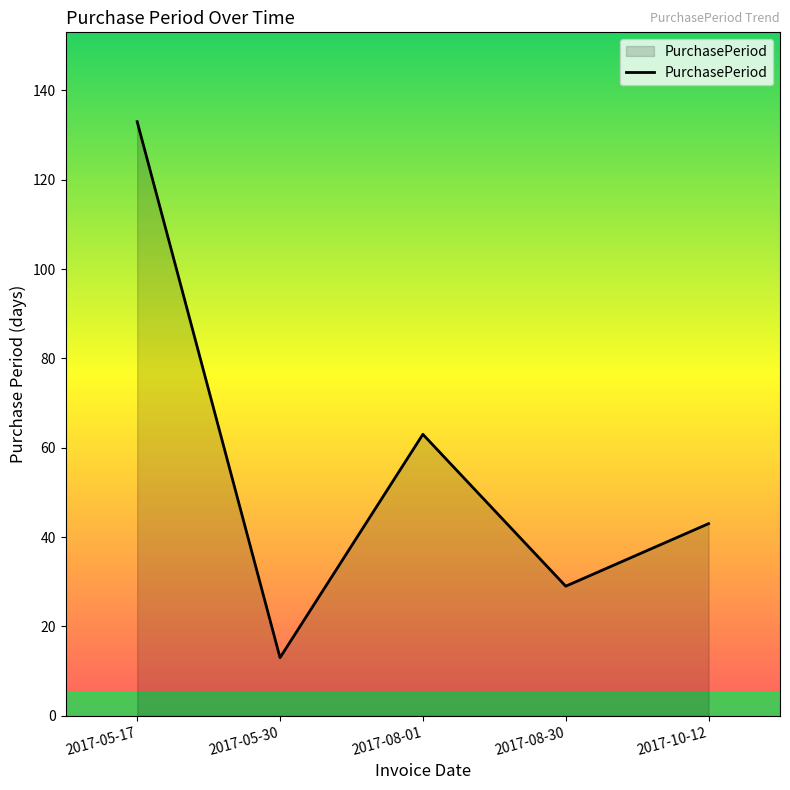

What value does the data have at 2017-10-12?

43